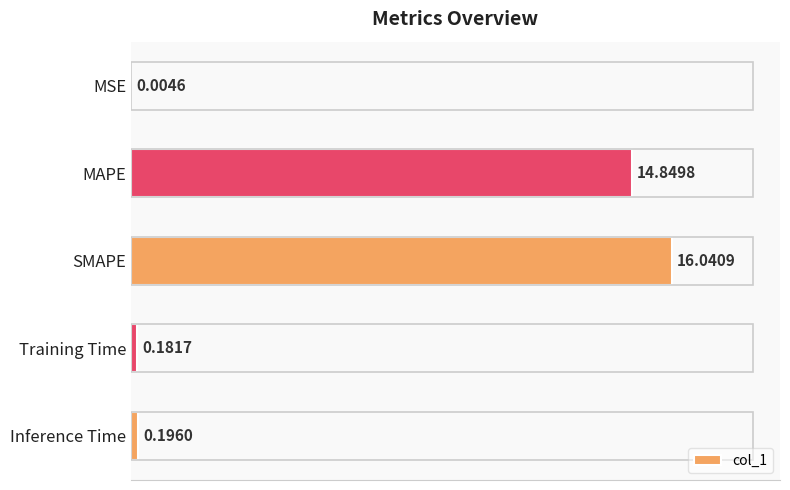

Which label corresponds to the largest value in the chart?

SMAPE